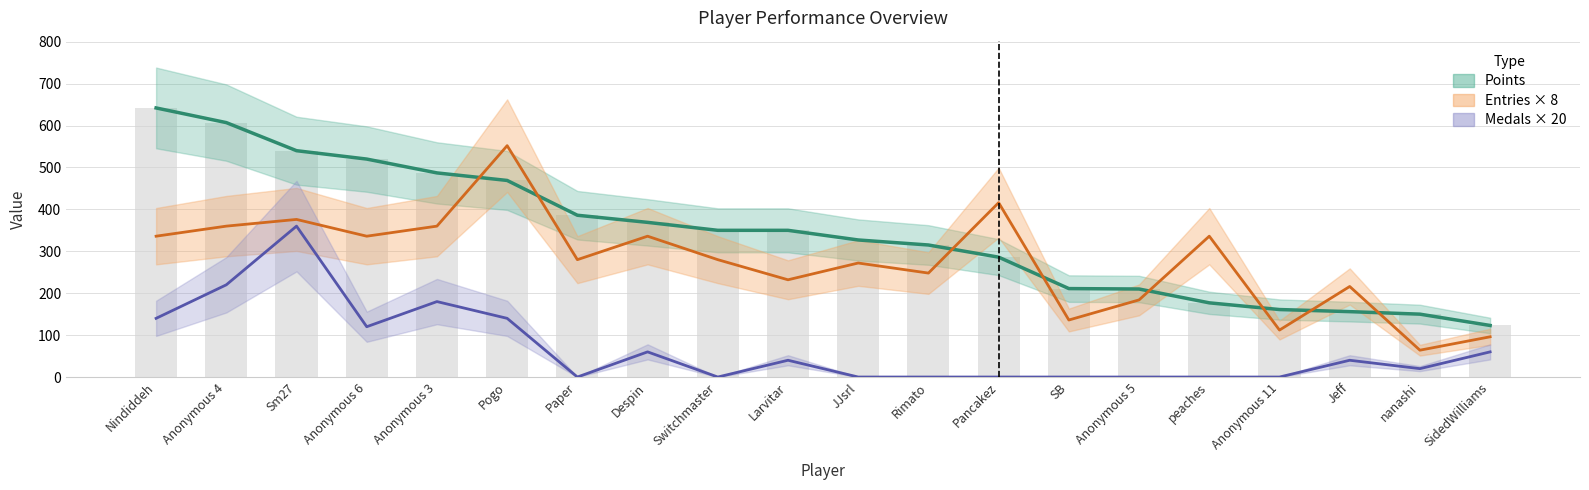

Which label corresponds to the largest value in the chart?

Nindiddeh